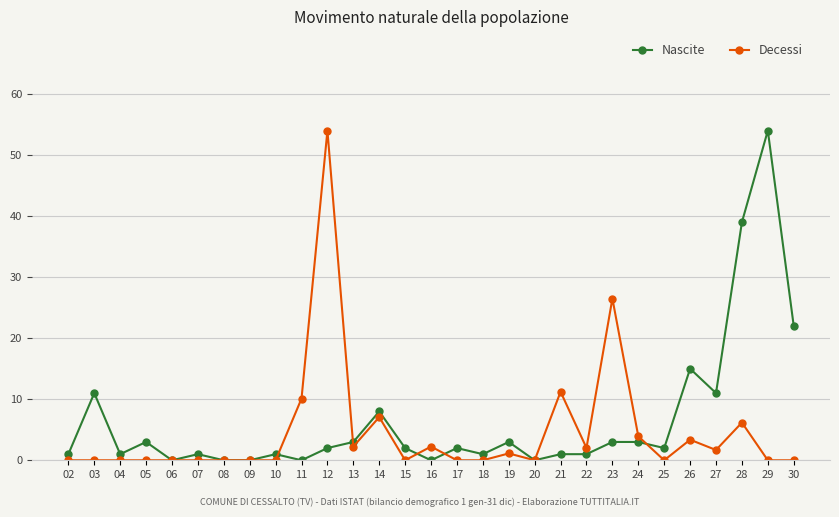

What is the total value across all series at 28?

45.2